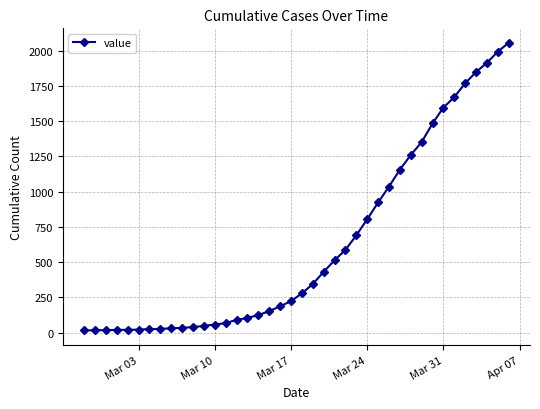

What is the sum of all values?

25020